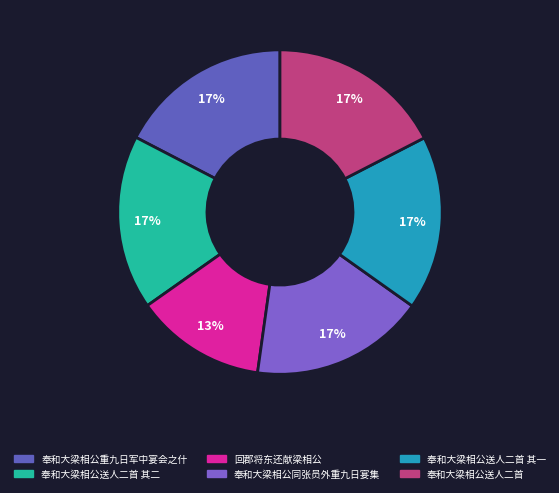

Which slice is the smallest?

回郡将东还献梁相公